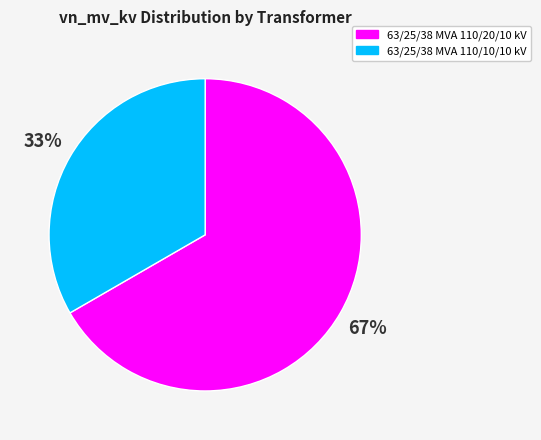

What is the ratio of the value at 63/25/38 MVA 110/20/10 kV to the value at 63/25/38 MVA 110/10/10 kV?

2.0